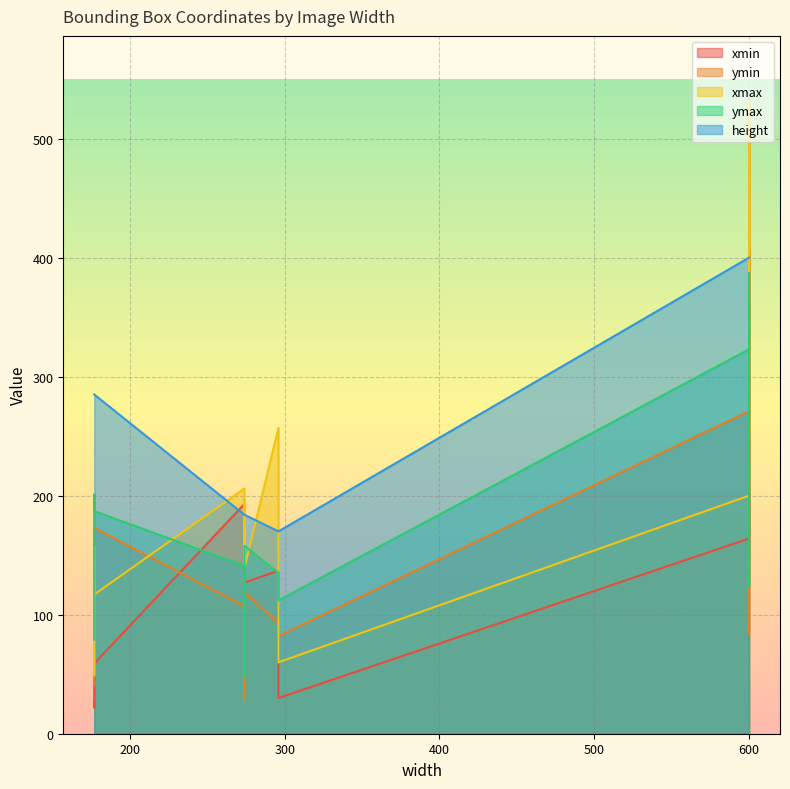

True or false: ymin and ymax intersect in this chart.

False